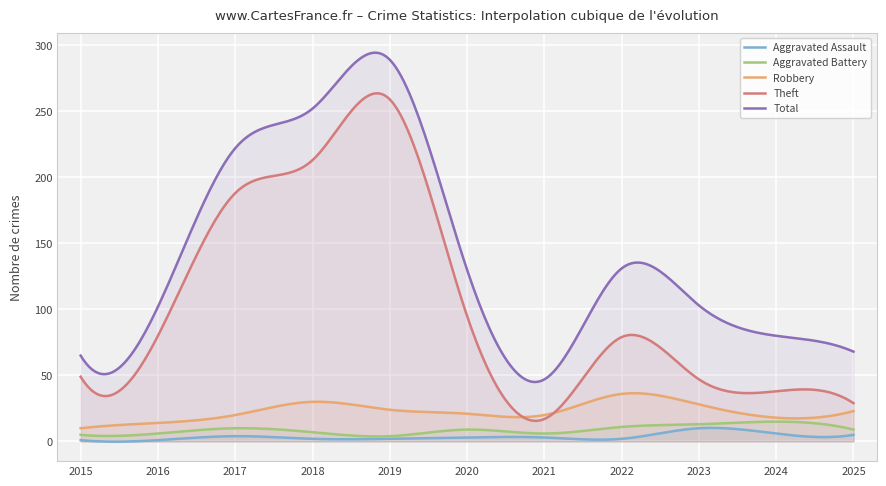

What value does the Aggravated Battery series have at 2020?

9